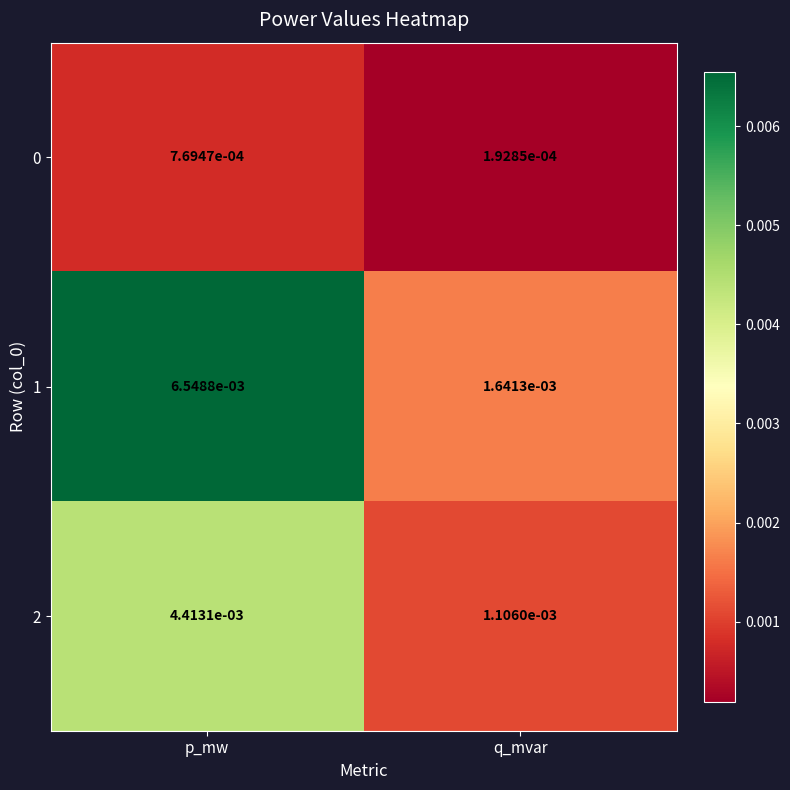

Is the value of 1 at p_mw greater than the value of 2 at p_mw?

Yes